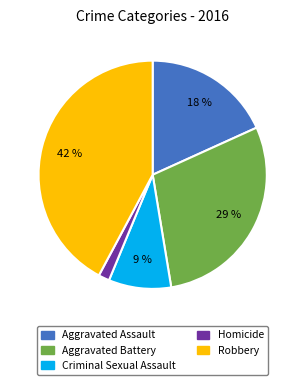

To the nearest percent, what is the average slice percentage?

20%